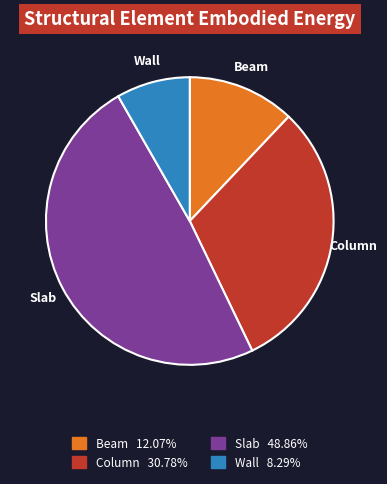

Rank the categories by value from highest to lowest.

Slab, Column, Beam, Wall